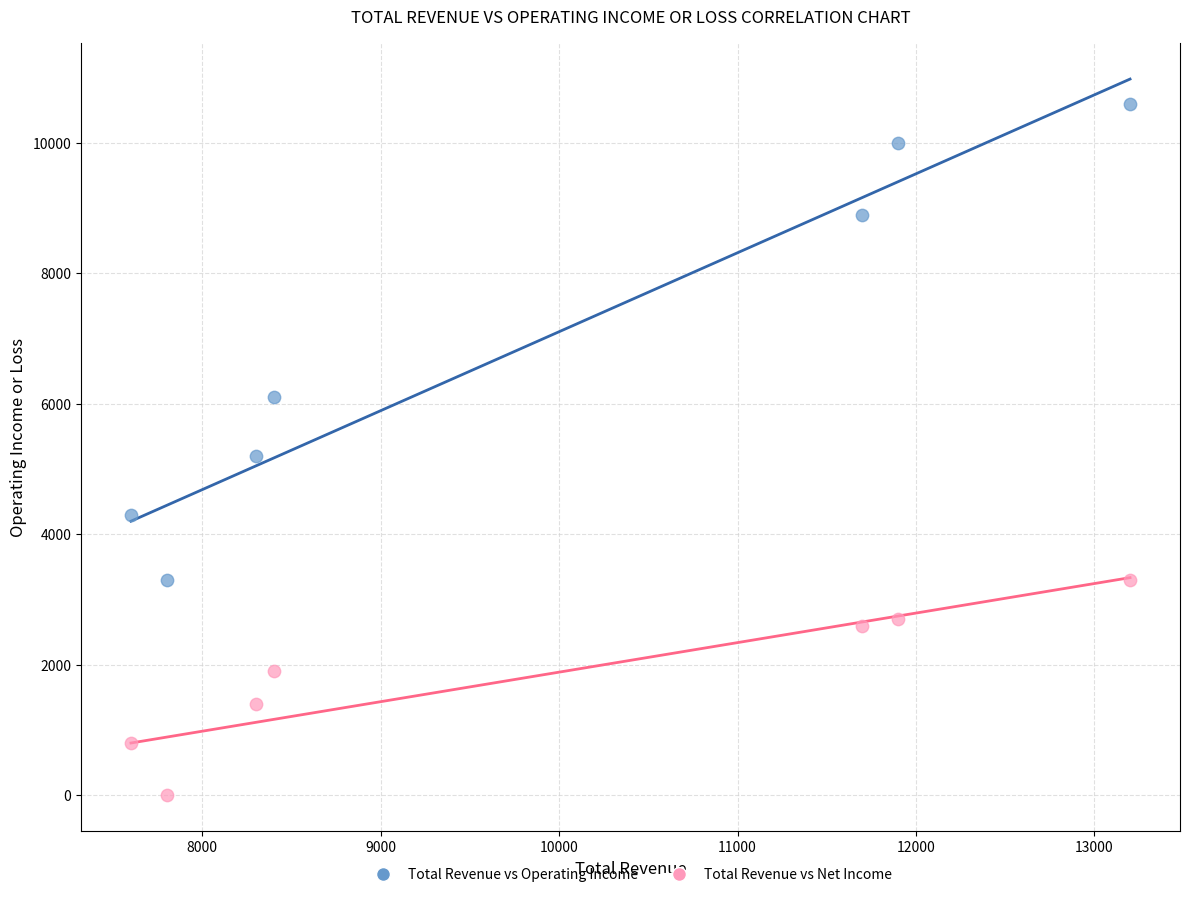

Which series contains the highest Y value?

Total Revenue vs Operating Income